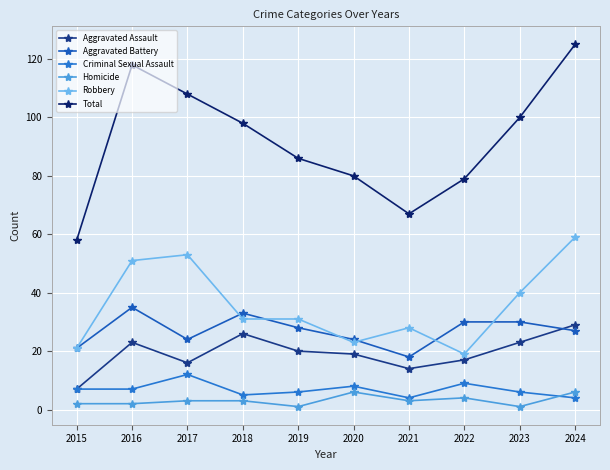

True or false: Homicide has more than 0 interior local peaks.

True